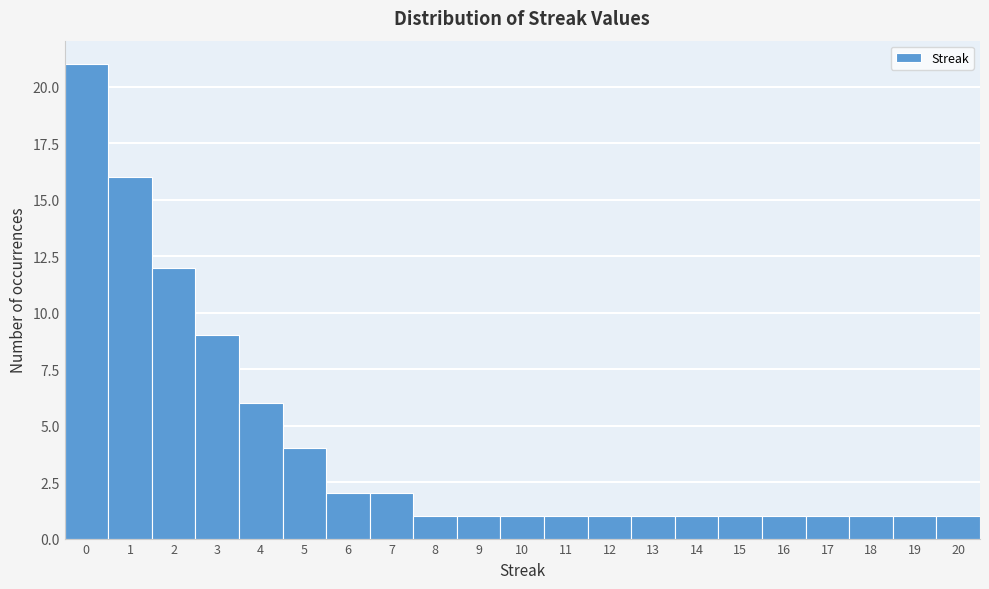

Reading left to right, transcribe this chart: for each bar, give the range it covers on the x-axis and its height. The values are not printed on the chart, so give them approximately, as read against the axis.

-0.5 to 0.5: 21
0.5 to 1.5: 16
1.5 to 2.5: 12
2.5 to 3.5: 9
3.5 to 4.5: 6
4.5 to 5.5: 4
5.5 to 6.5: 2
6.5 to 7.5: 2
7.5 to 8.5: 1
8.5 to 9.5: 1
9.5 to 10.5: 1
10.5 to 11.5: 1
11.5 to 12.5: 1
12.5 to 13.5: 1
13.5 to 14.5: 1
14.5 to 15.5: 1
15.5 to 16.5: 1
16.5 to 17.5: 1
17.5 to 18.5: 1
18.5 to 19.5: 1
19.5 to 20.5: 1